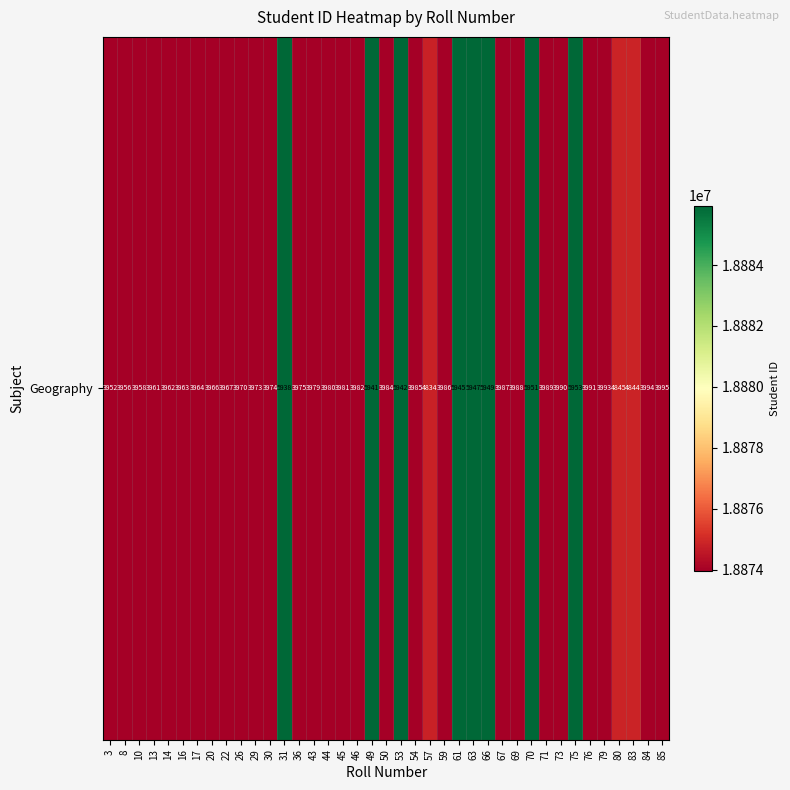

What is the maximum value shown in the chart?

18885953